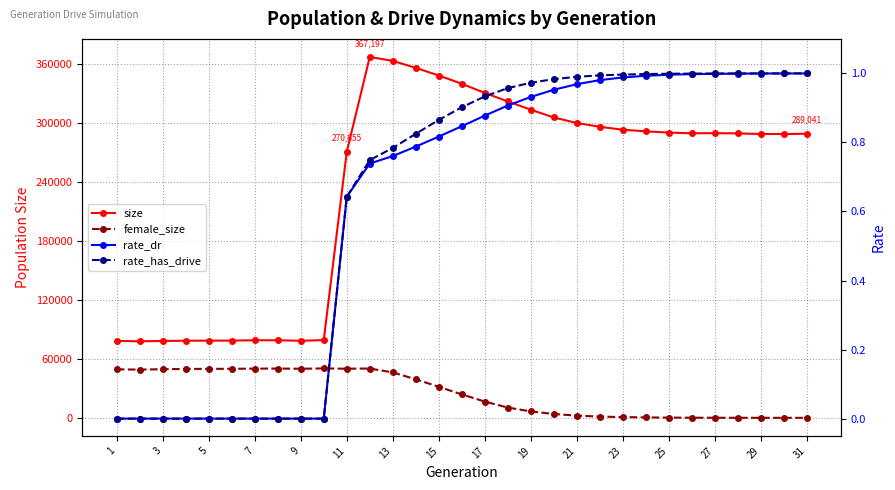

What is the lowest value of the size series?

77863.0